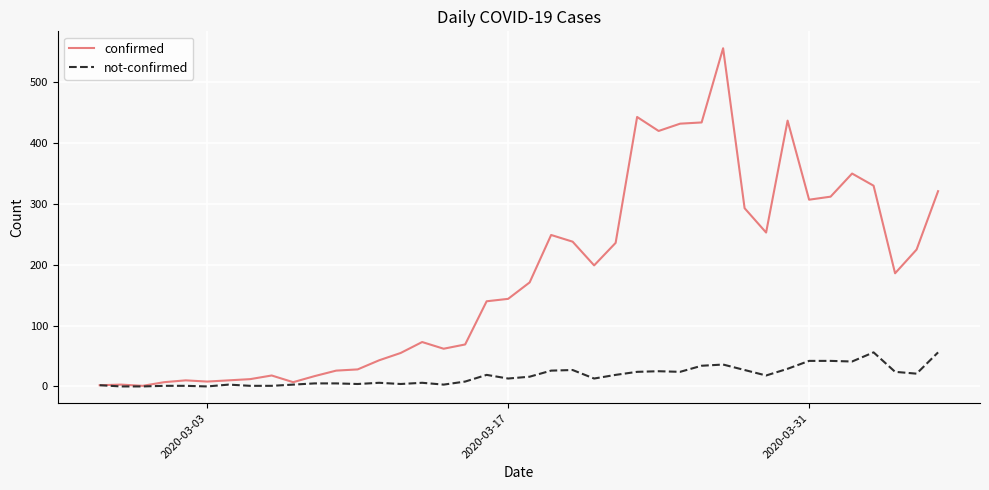

What is the sum of all confirmed values?

7127